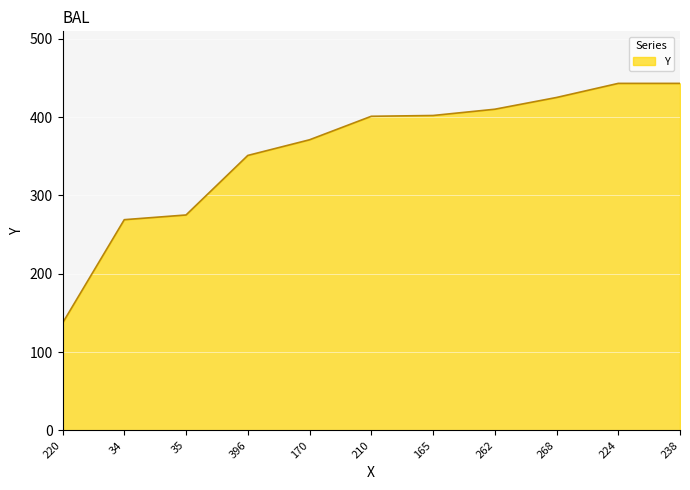

What is the approximate value at 238?

443